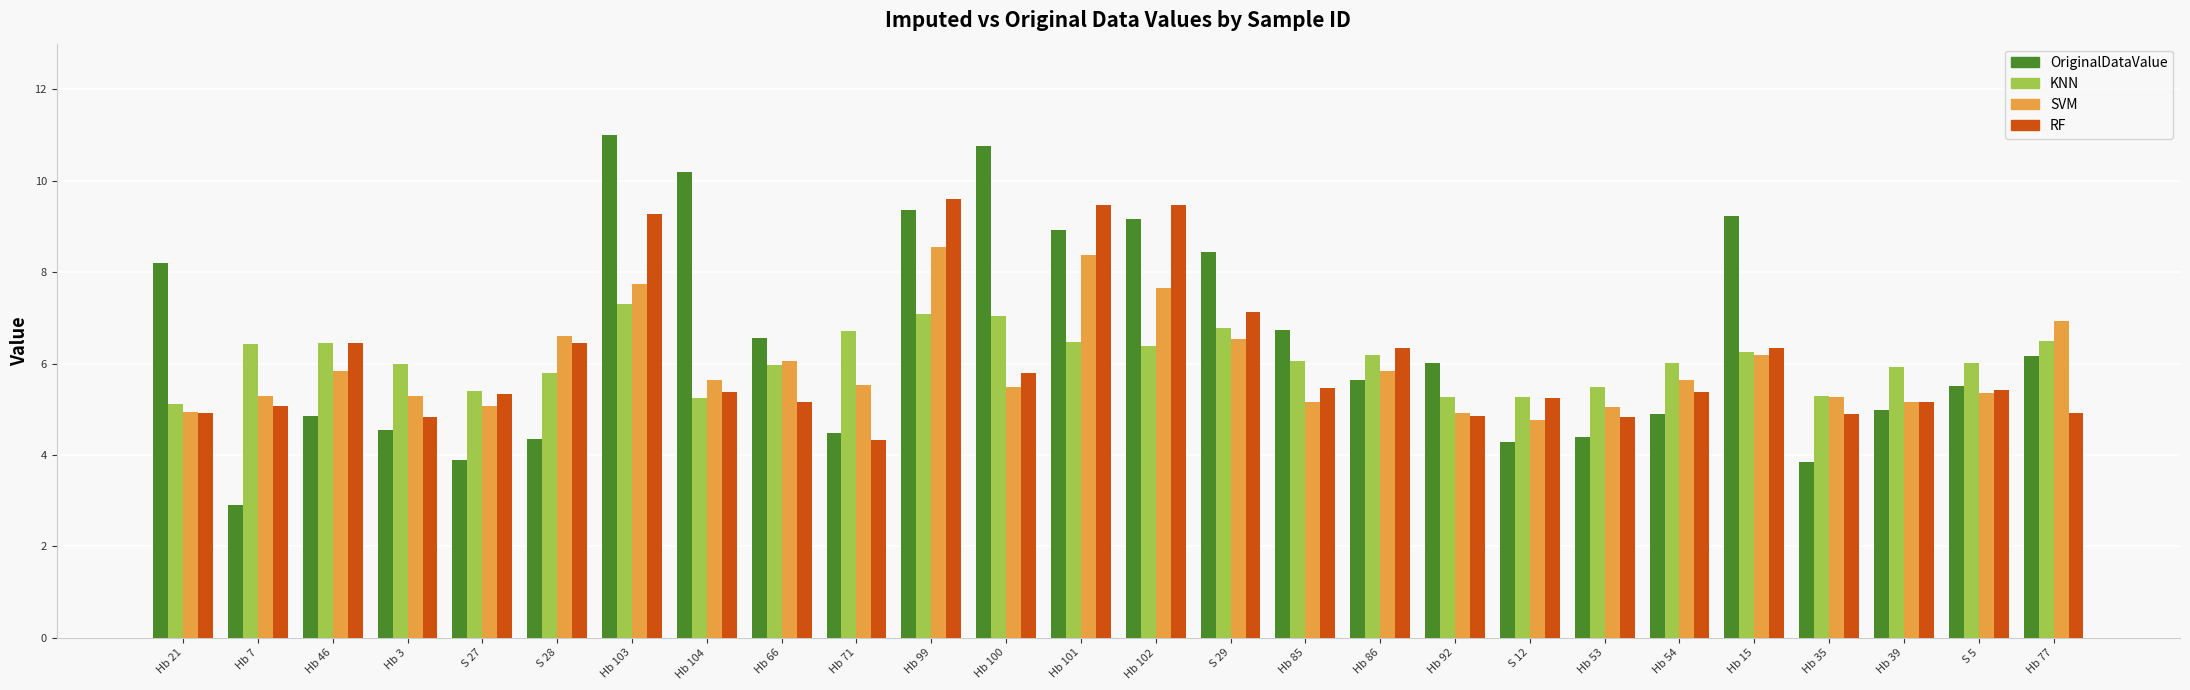

Which series changed the most between Hb 7 and Hb 46?

OriginalDataValue